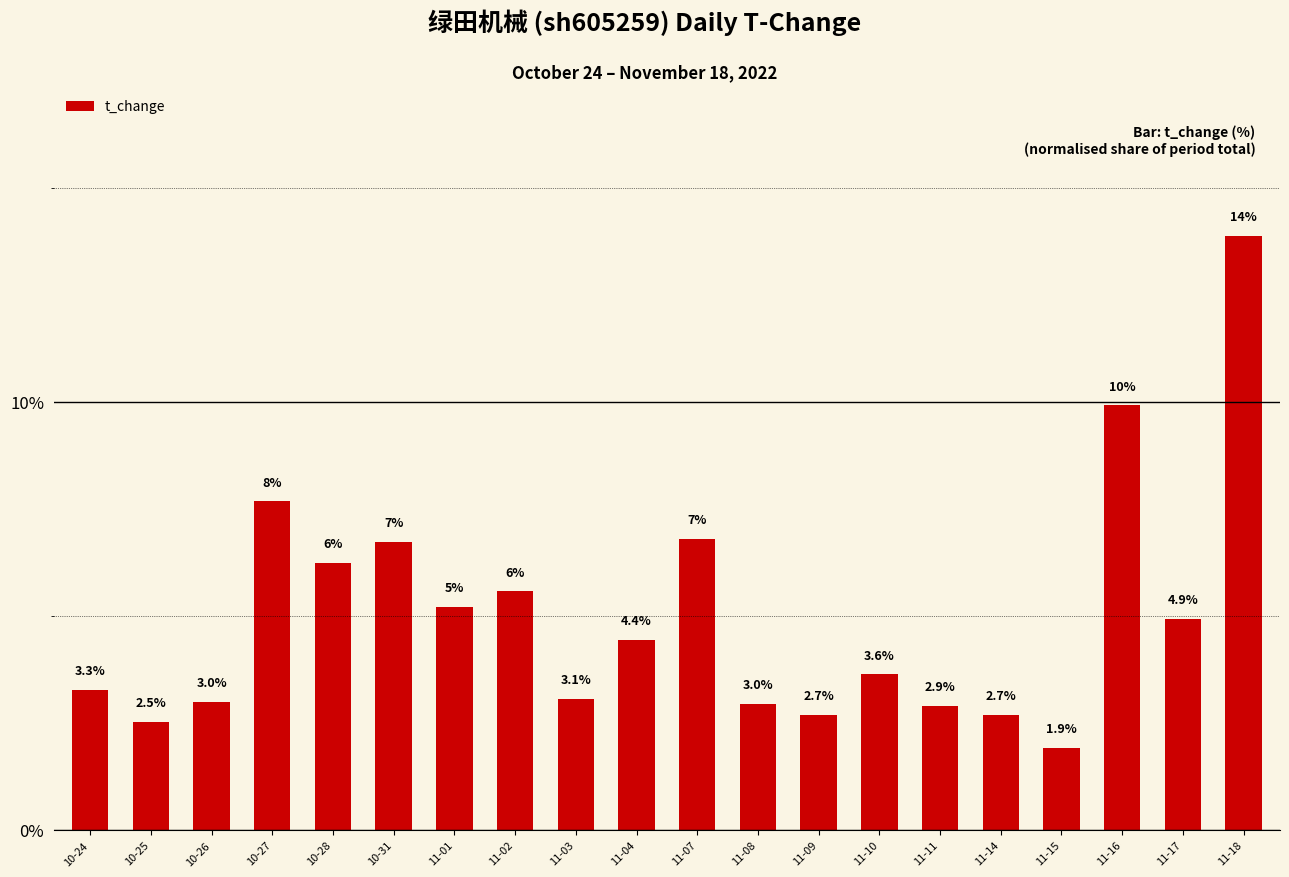

How many bars are there in total?

20